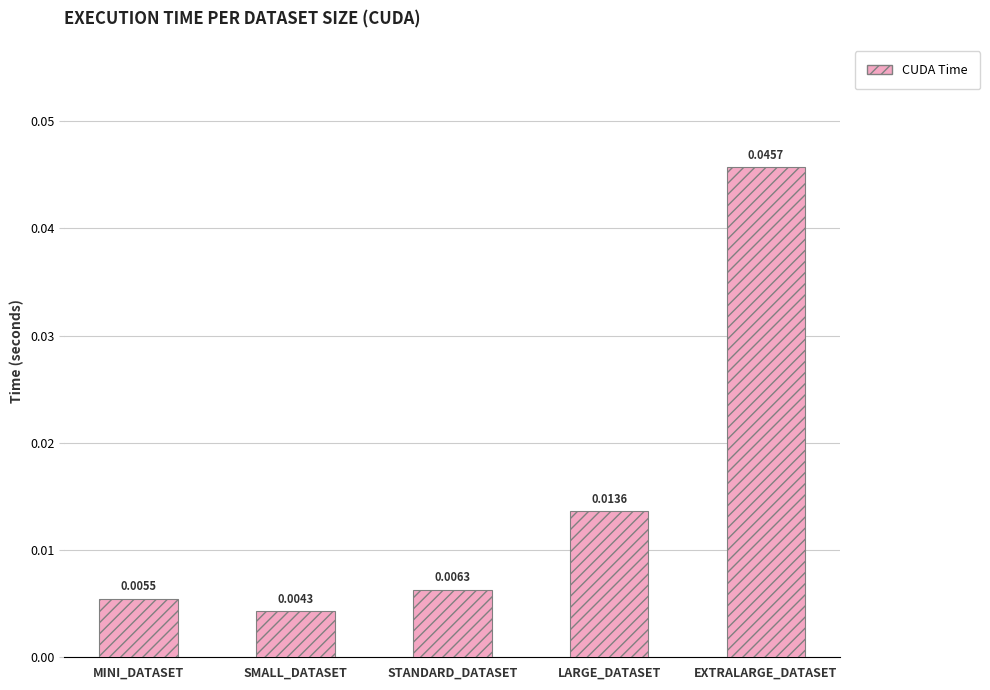

Does the chart contain any negative values?

No